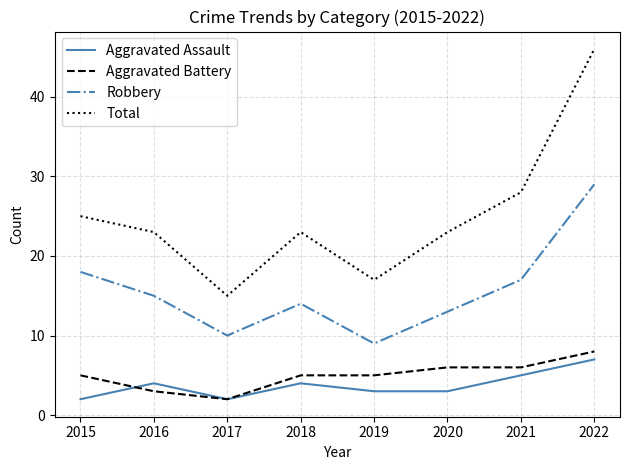

What is the difference between the Total values at 2019 and 2015?

8